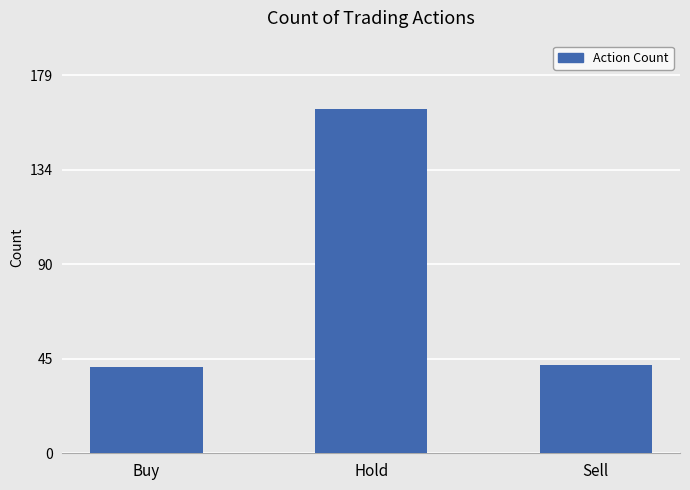

What is the difference between the values at Buy and Hold?

122